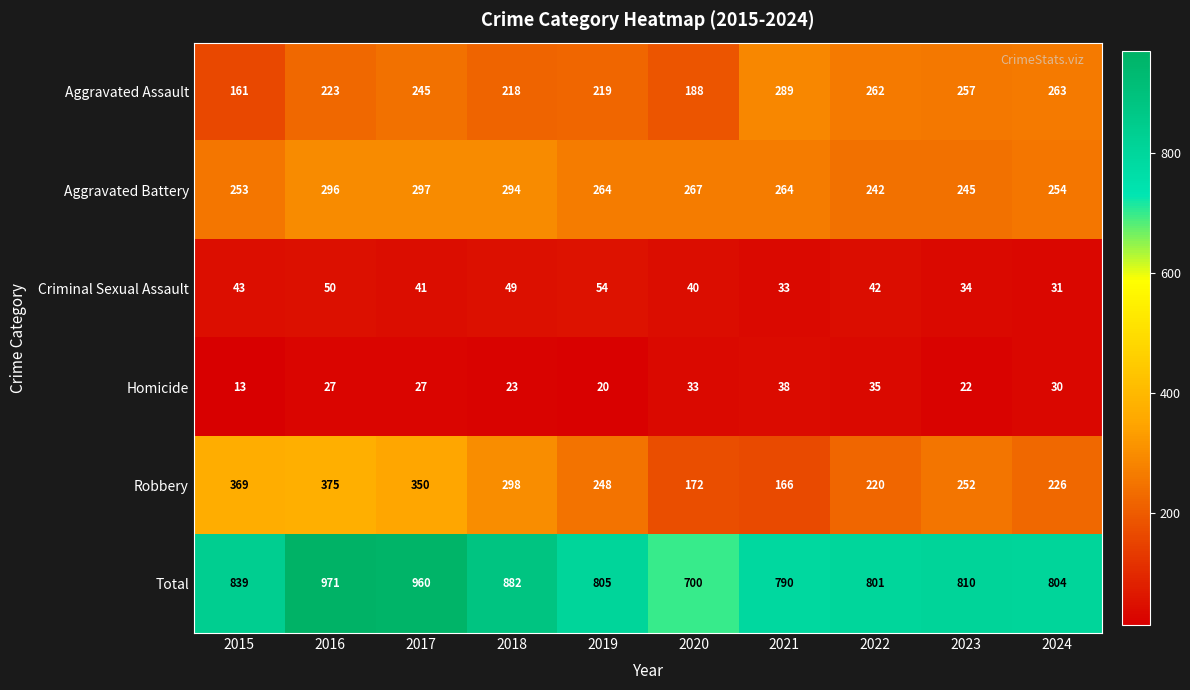

Which series has the largest range (max minus min)?

Total